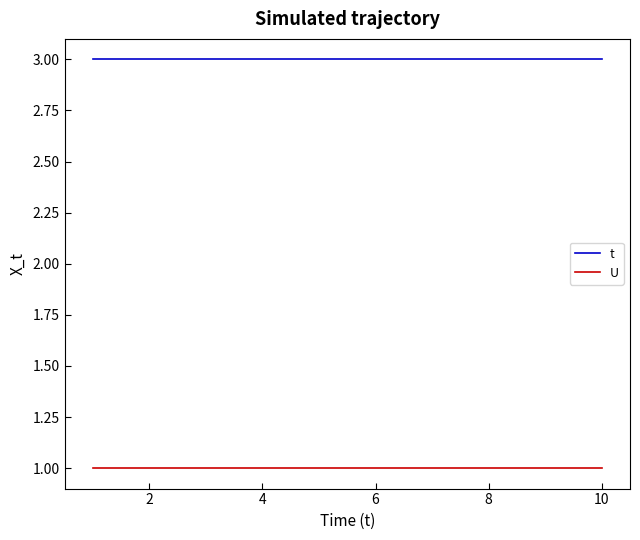

Rank the series by their average value, from highest to lowest.

t, U